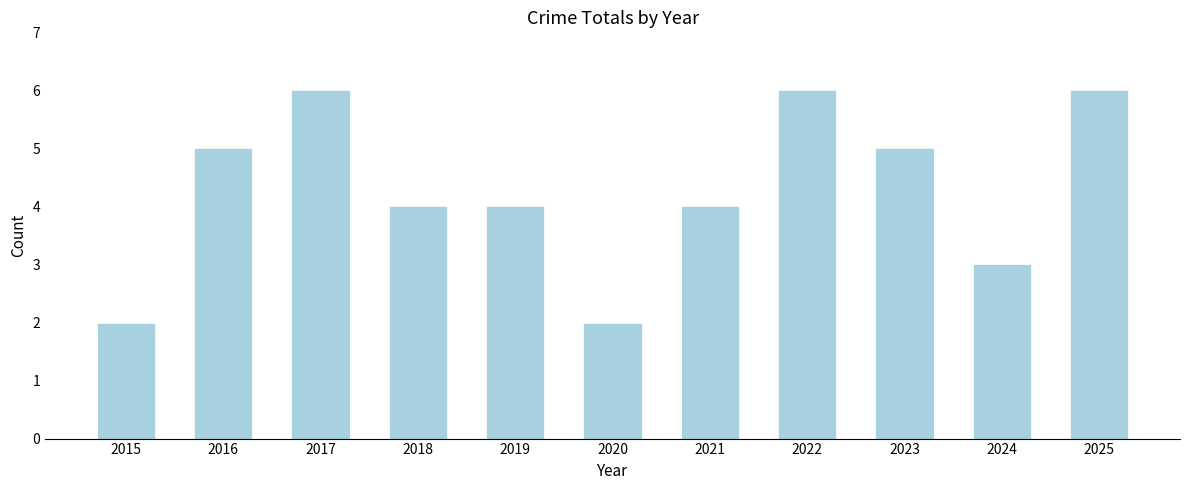

Reading left to right, list all the values displayed in this chart.

2015=2	2016=5	2017=6	2018=4	2019=4	2020=2	2021=4	2022=6	2023=5	2024=3	2025=6